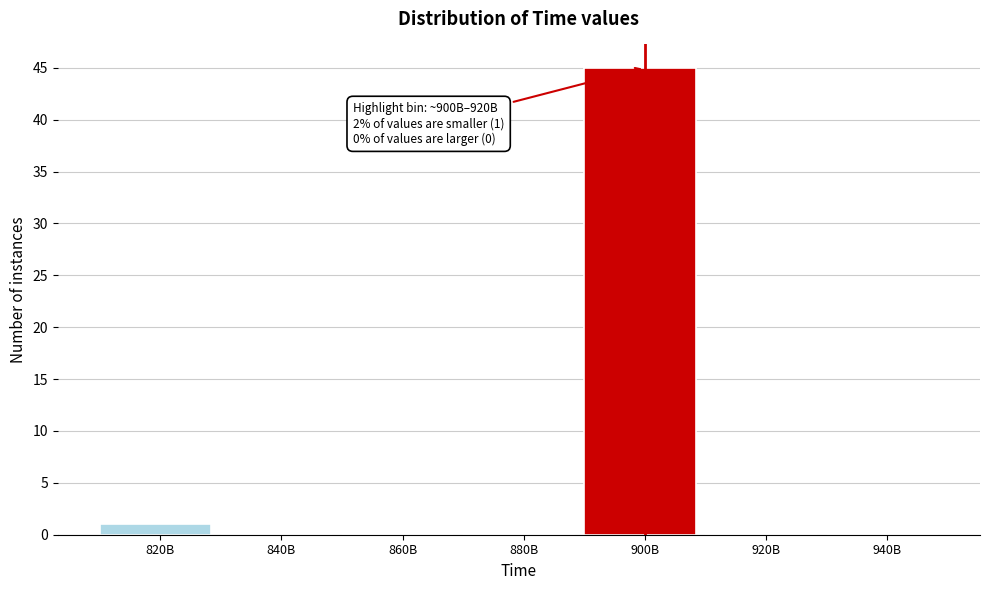

Reading left to right, extract all data points from this chart.

820B=1	840B=0	860B=0	880B=0	900B=45	920B=0	940B=0